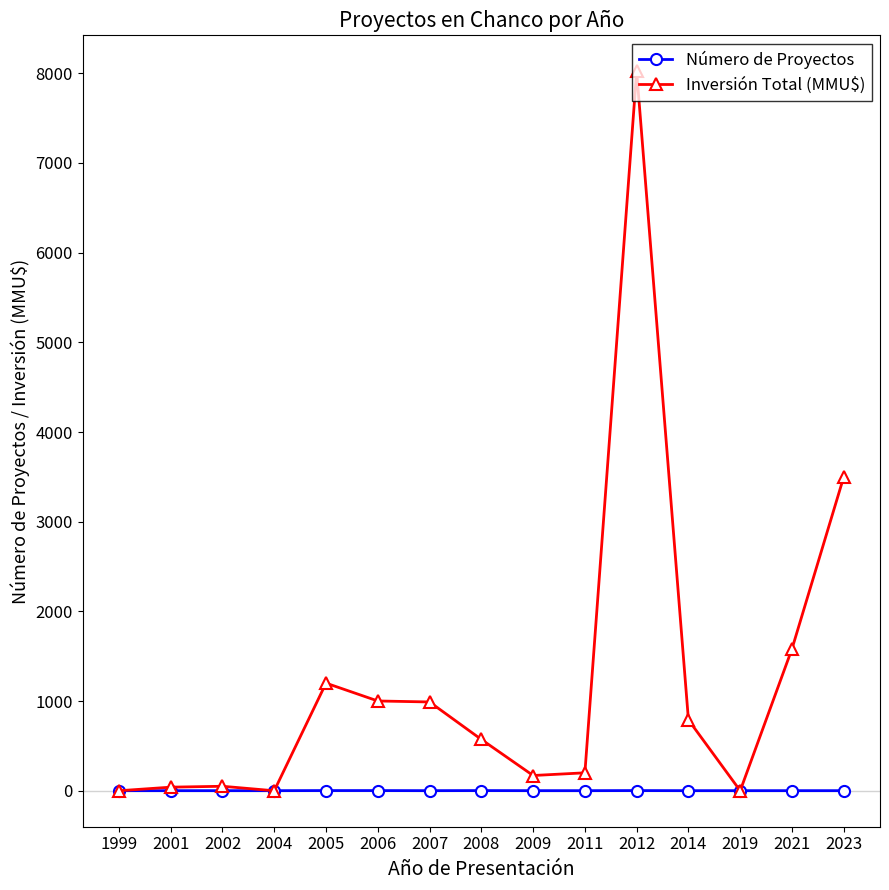

Rank the series at 2008 from highest to lowest value.

Inversión Total (MMU$), Número de Proyectos